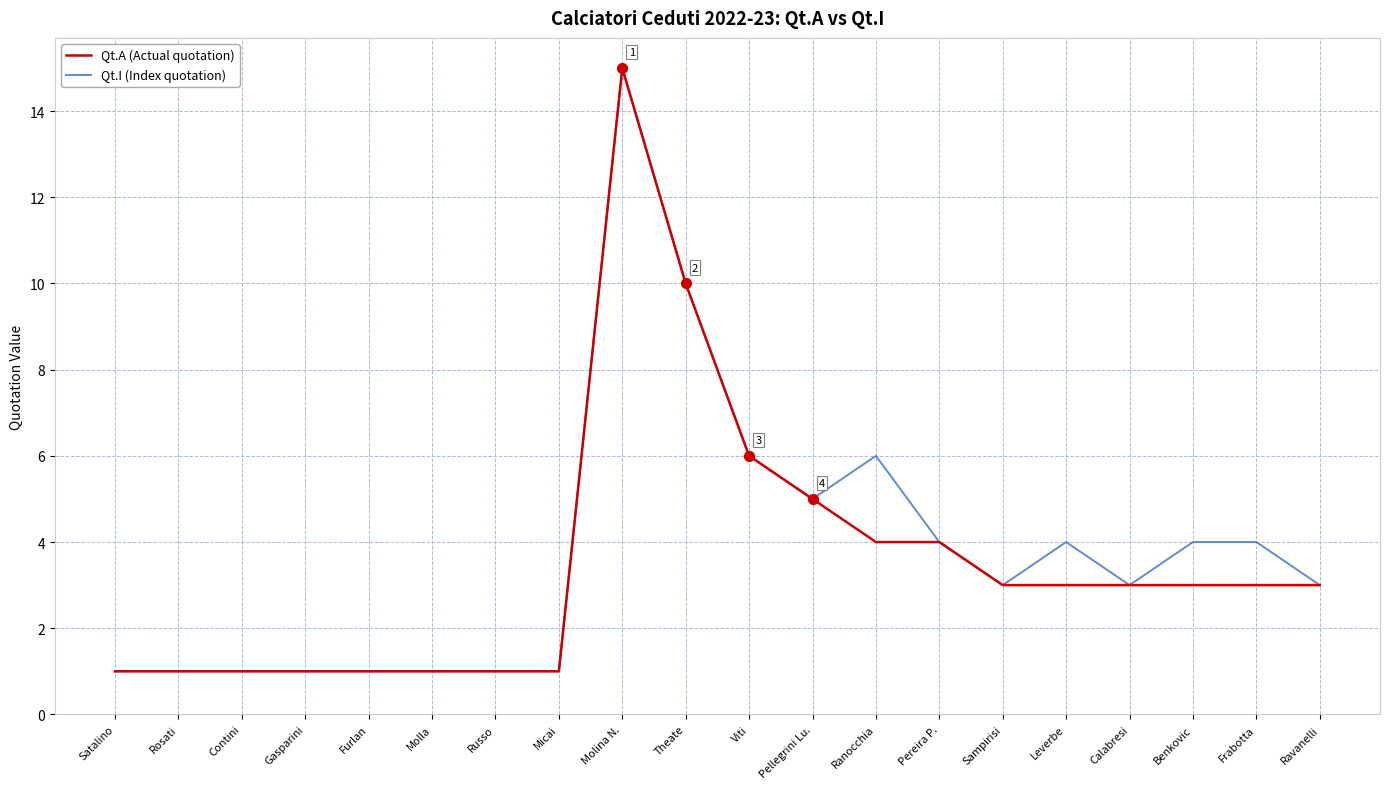

What is the total value across all series at Frabotta?

7